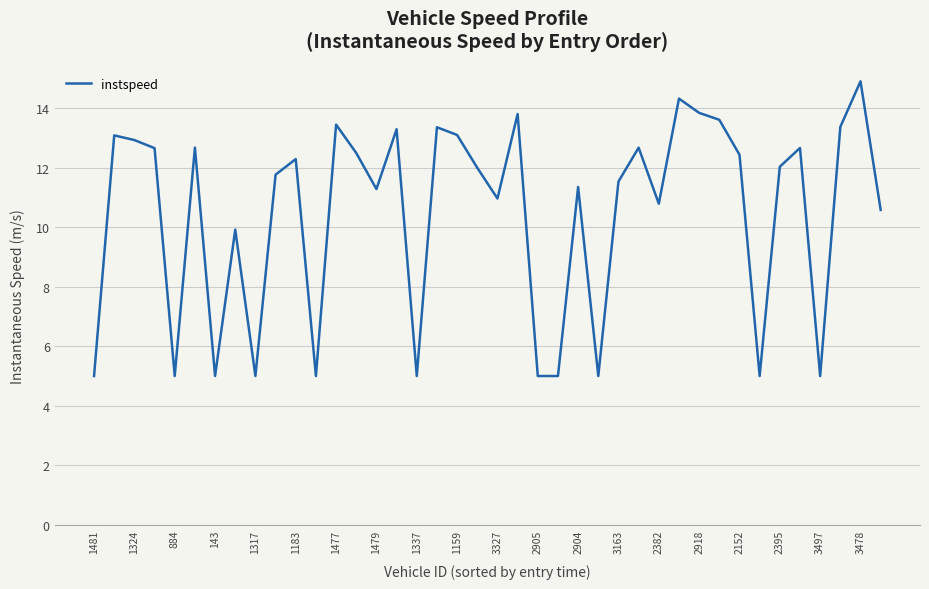

What is the maximum value shown in the chart?

14.9